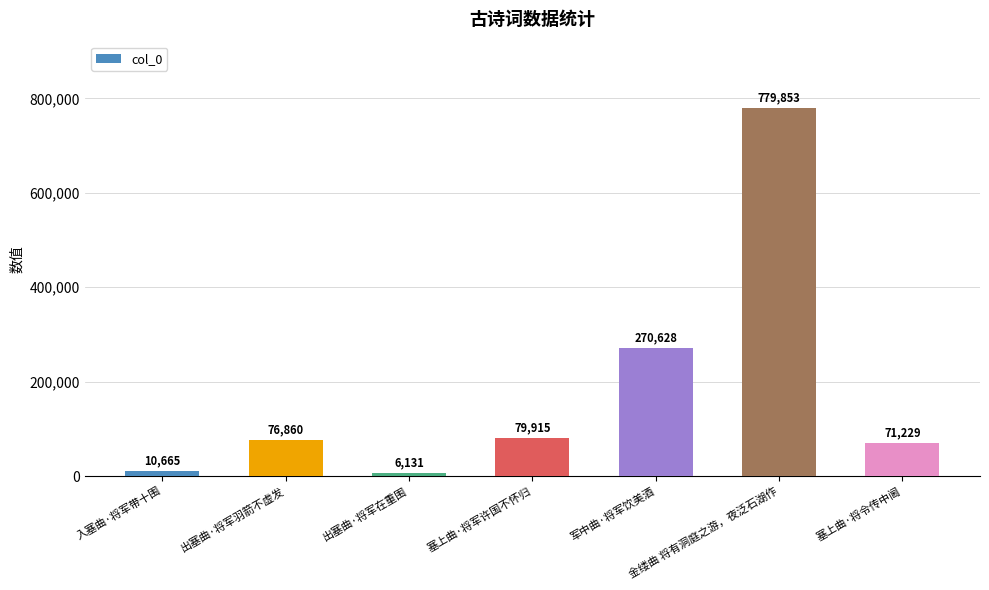

What is the change in value from 塞上曲·将军许国不怀归 to 金缕曲 将有洞庭之游，夜泛石湖作?

+699938